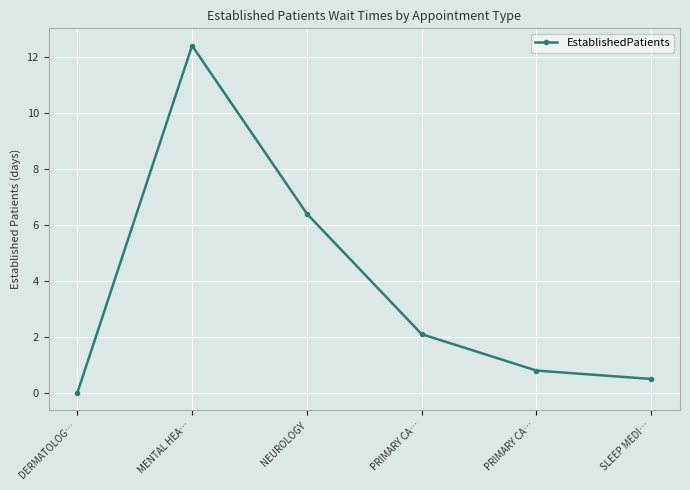

How many lines are shown in the chart?

1